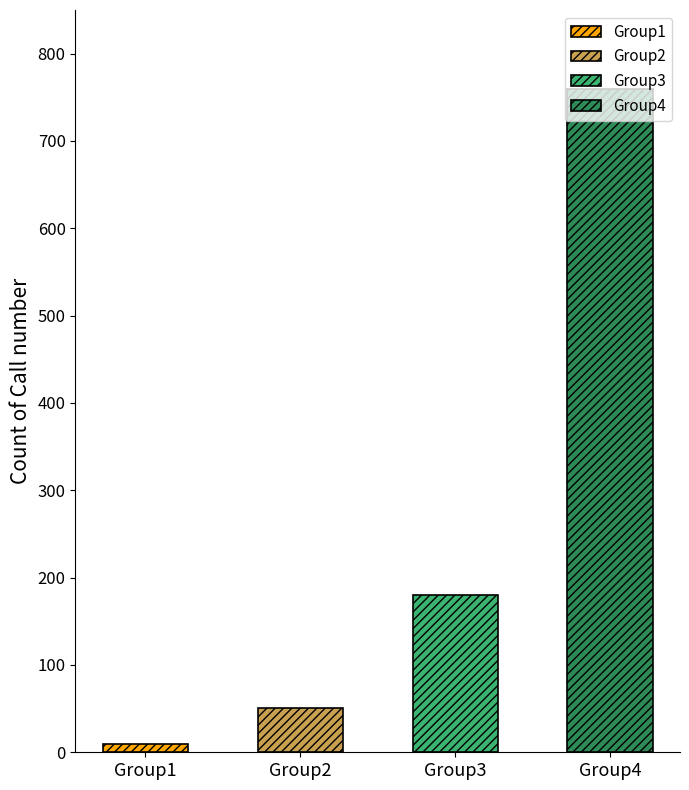

Which has a higher value, Group2 or Group4?

Group4